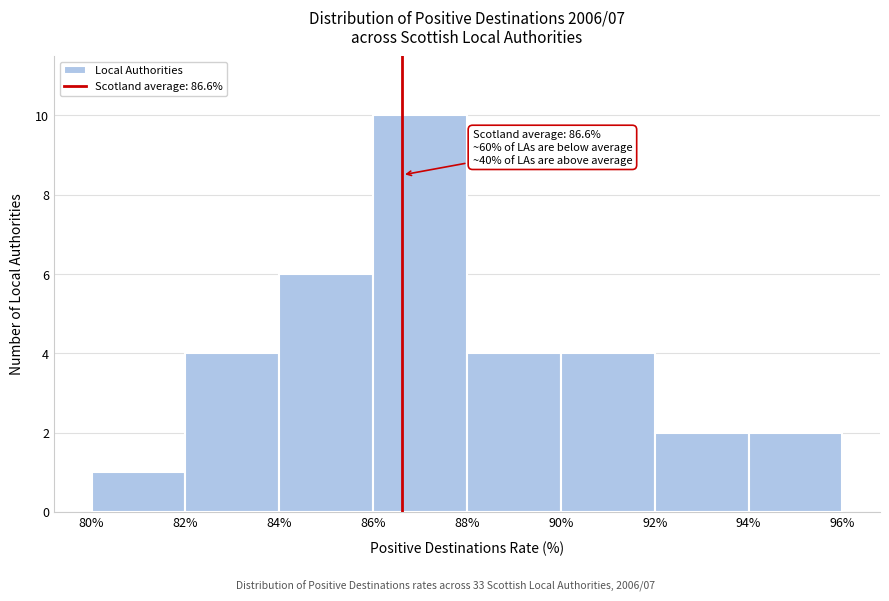

Over which range of the x-axis is the bar tallest?

86% to 88%